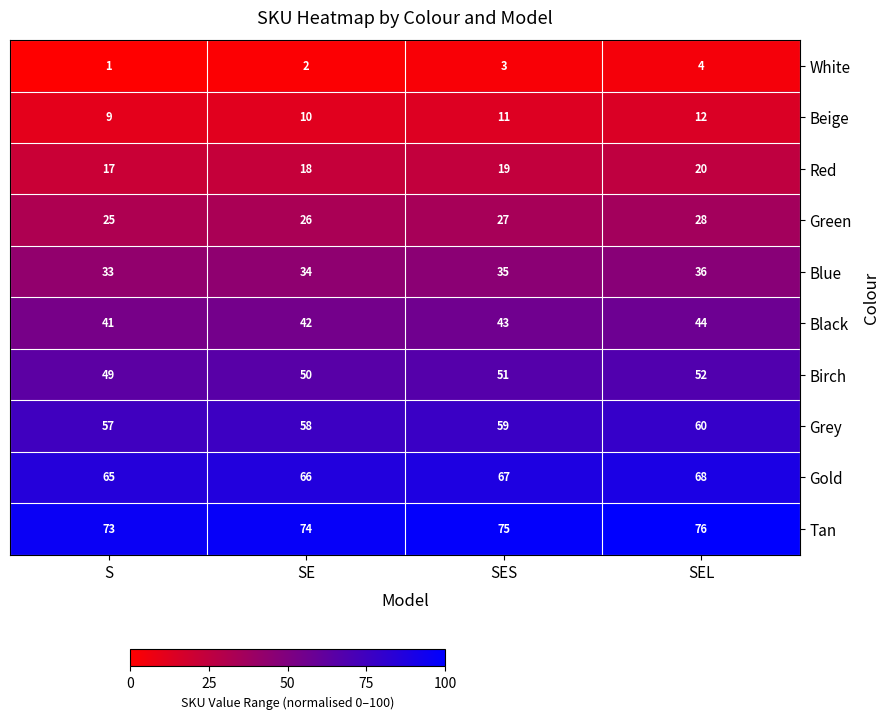

What is the spread (max minus min) of values at SE?

72